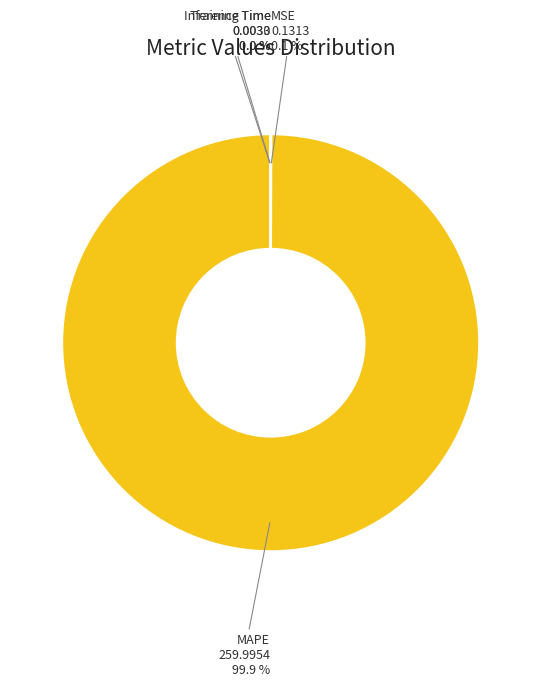

Does any single category account for the majority?

Yes